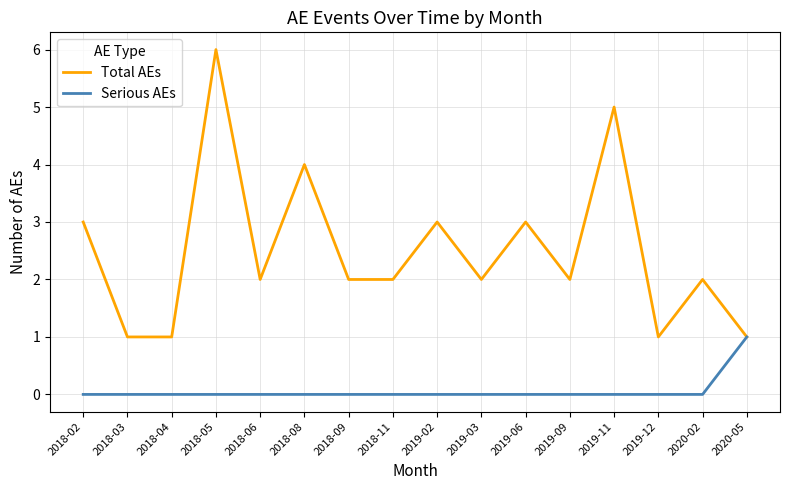

Does the chart have visible grid lines?

Yes